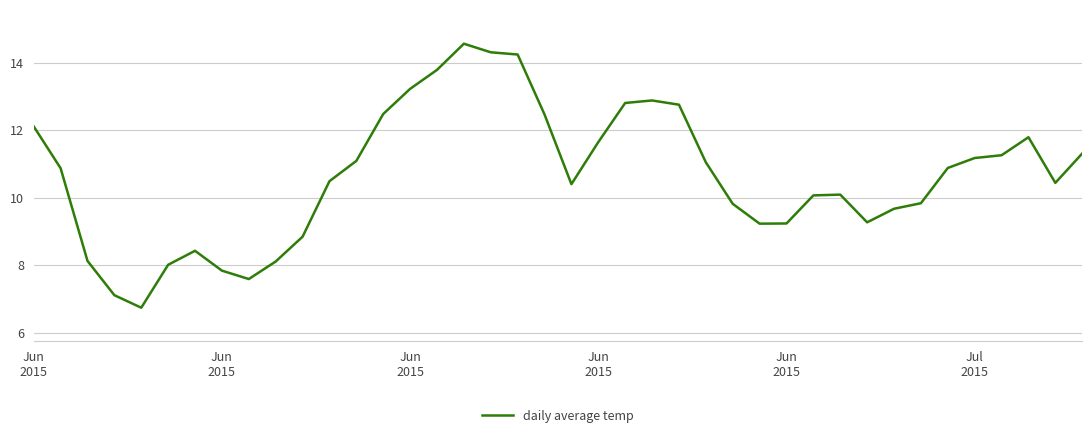

What is the greatest value displayed?

14.6